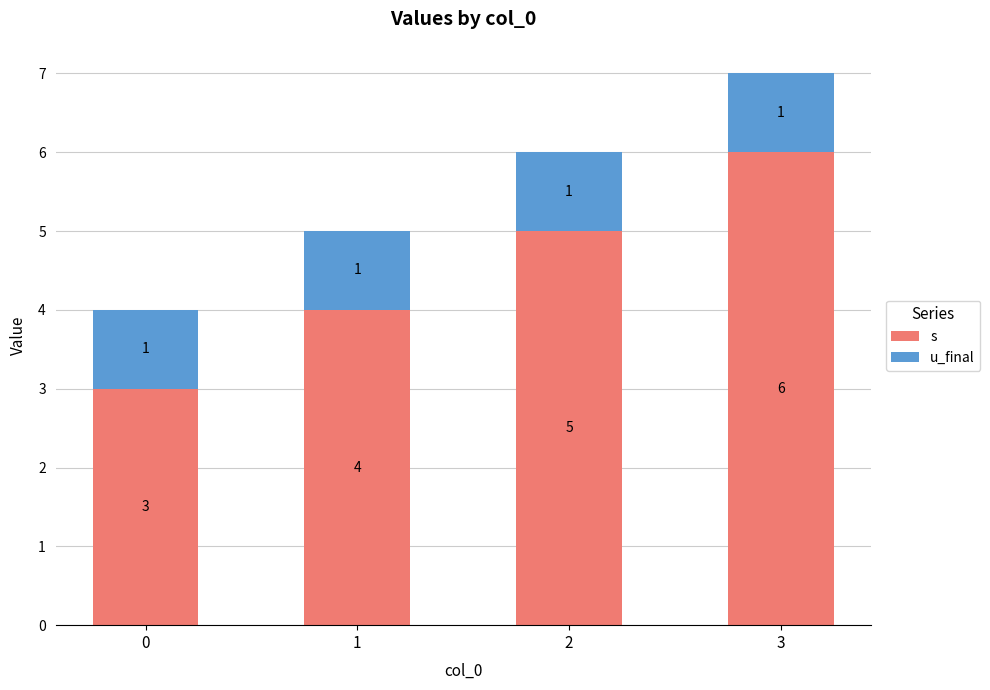

What is the sum of the s values at 1 and 2?

9